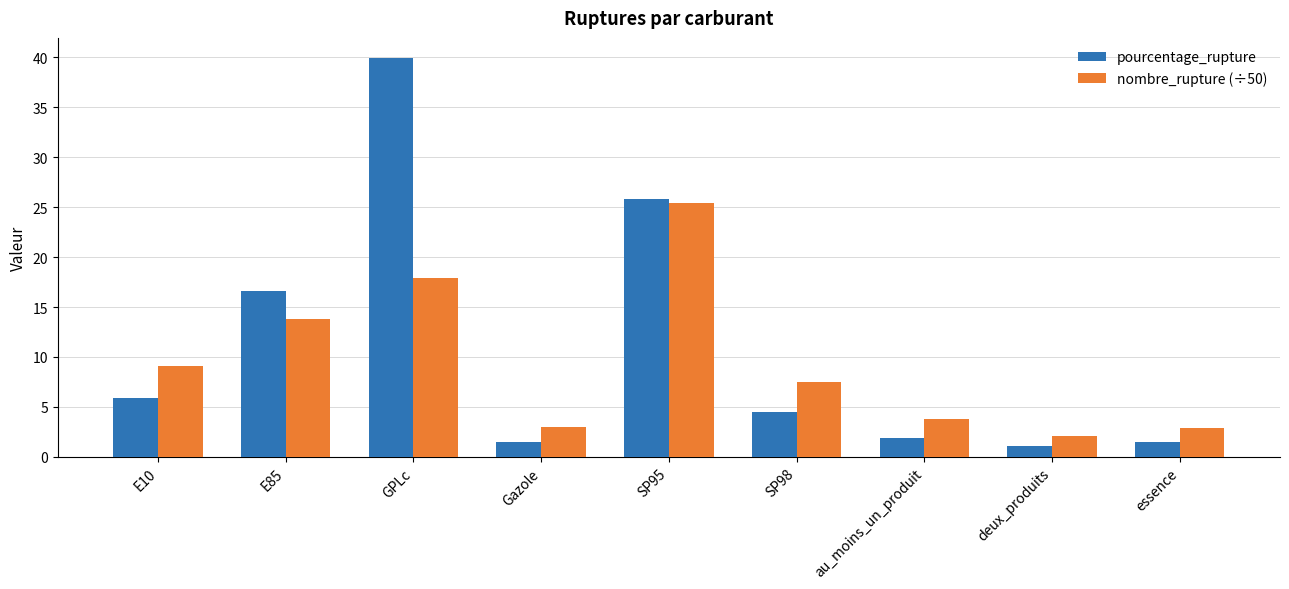

What is the total value across all series at deux_produits?

3.1